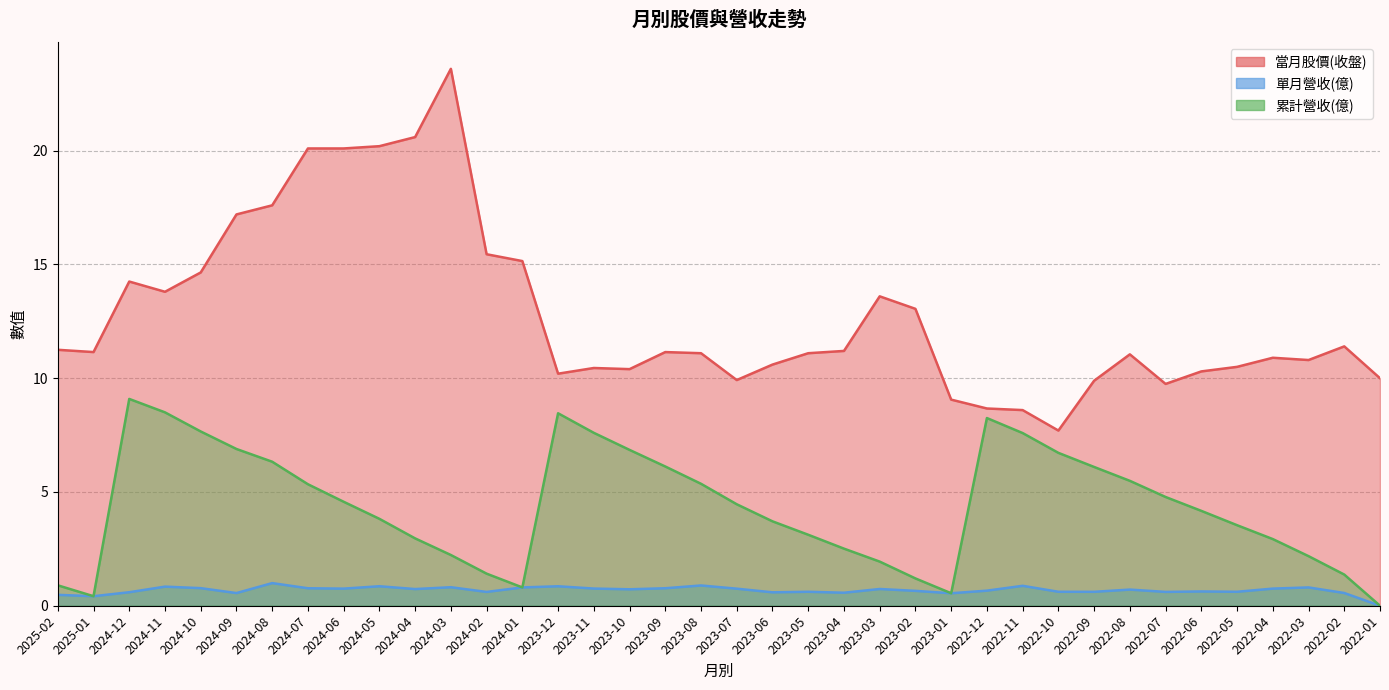

At which label does 當月股價(收盤) reach its peak?

2024-03